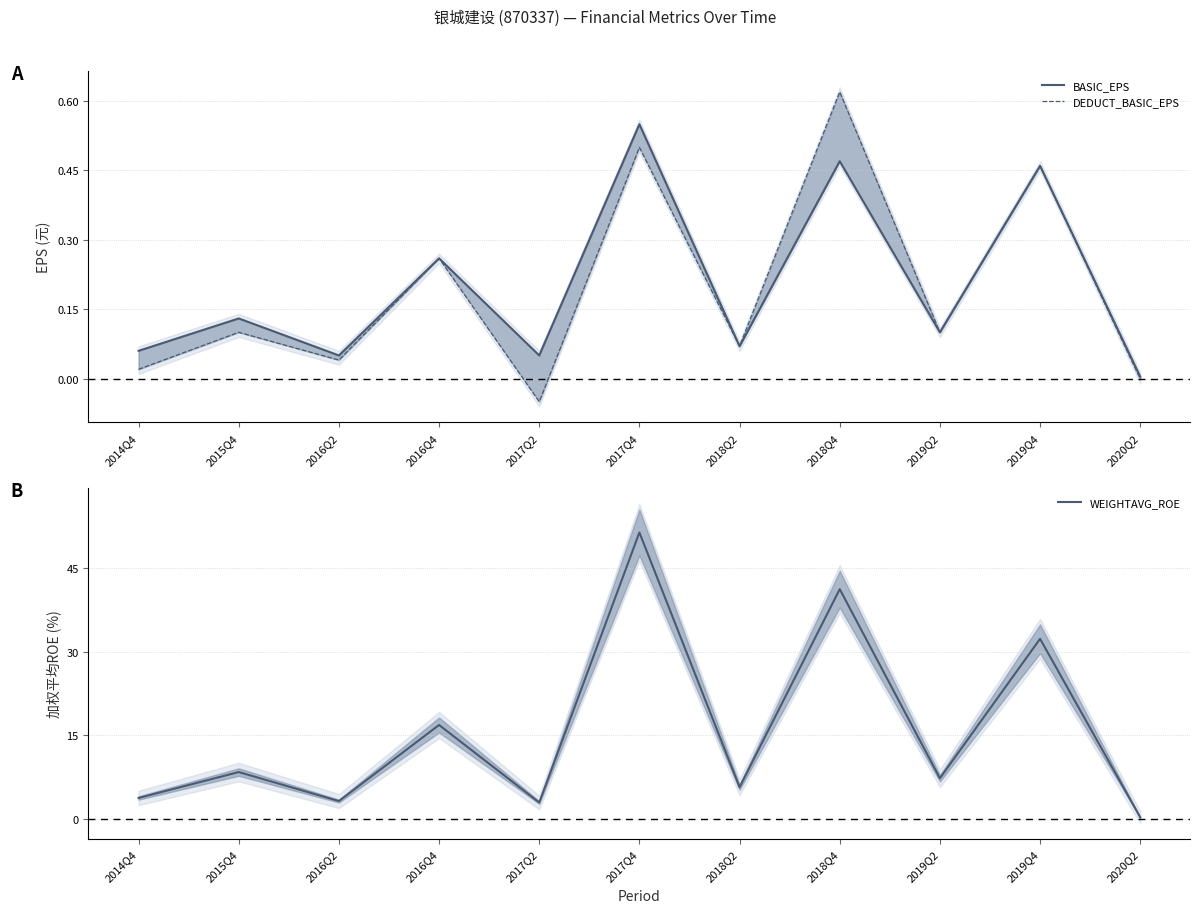

What is the total value across all series at 2016Q4?

17.4